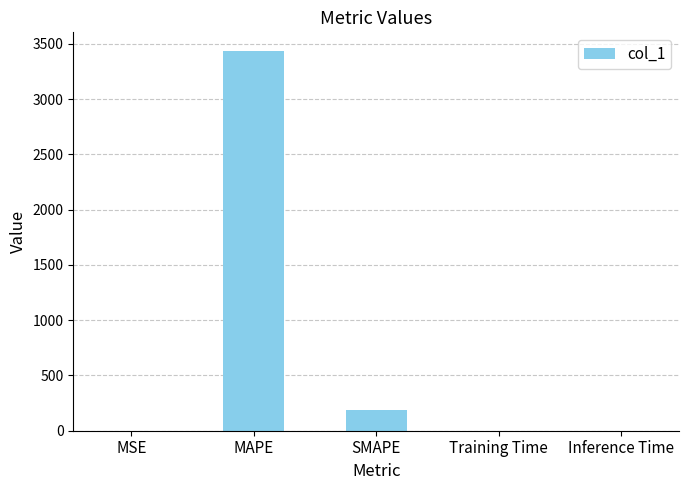

The value at MAPE is 3431.9. True or false?

True